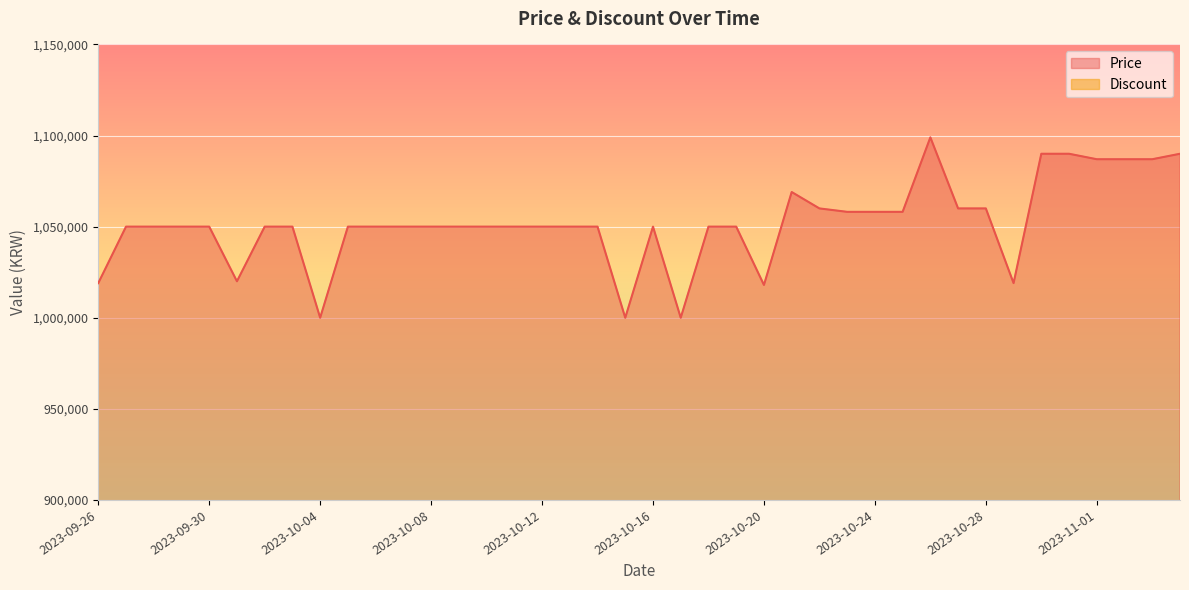

How many interior local valleys (lower than both neighbors) does the data have?

6